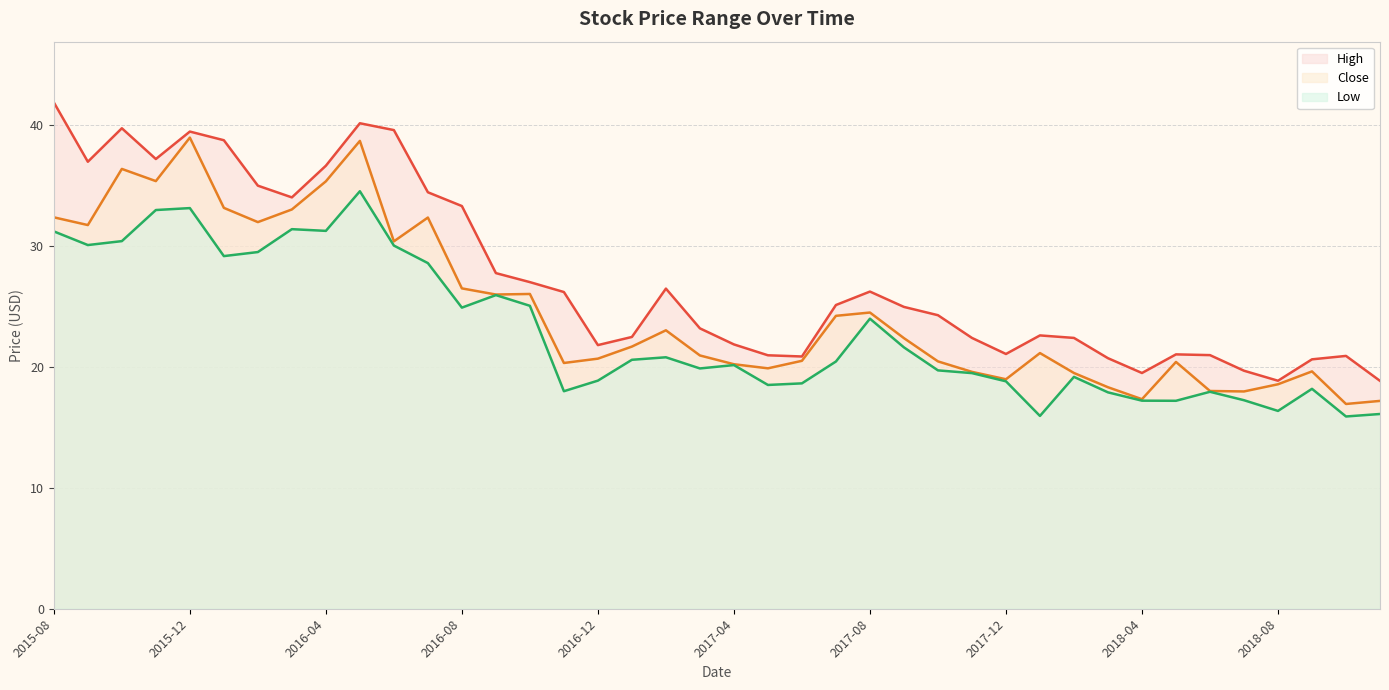

What is the difference between the highest and lowest values at 2017-03?

3.3